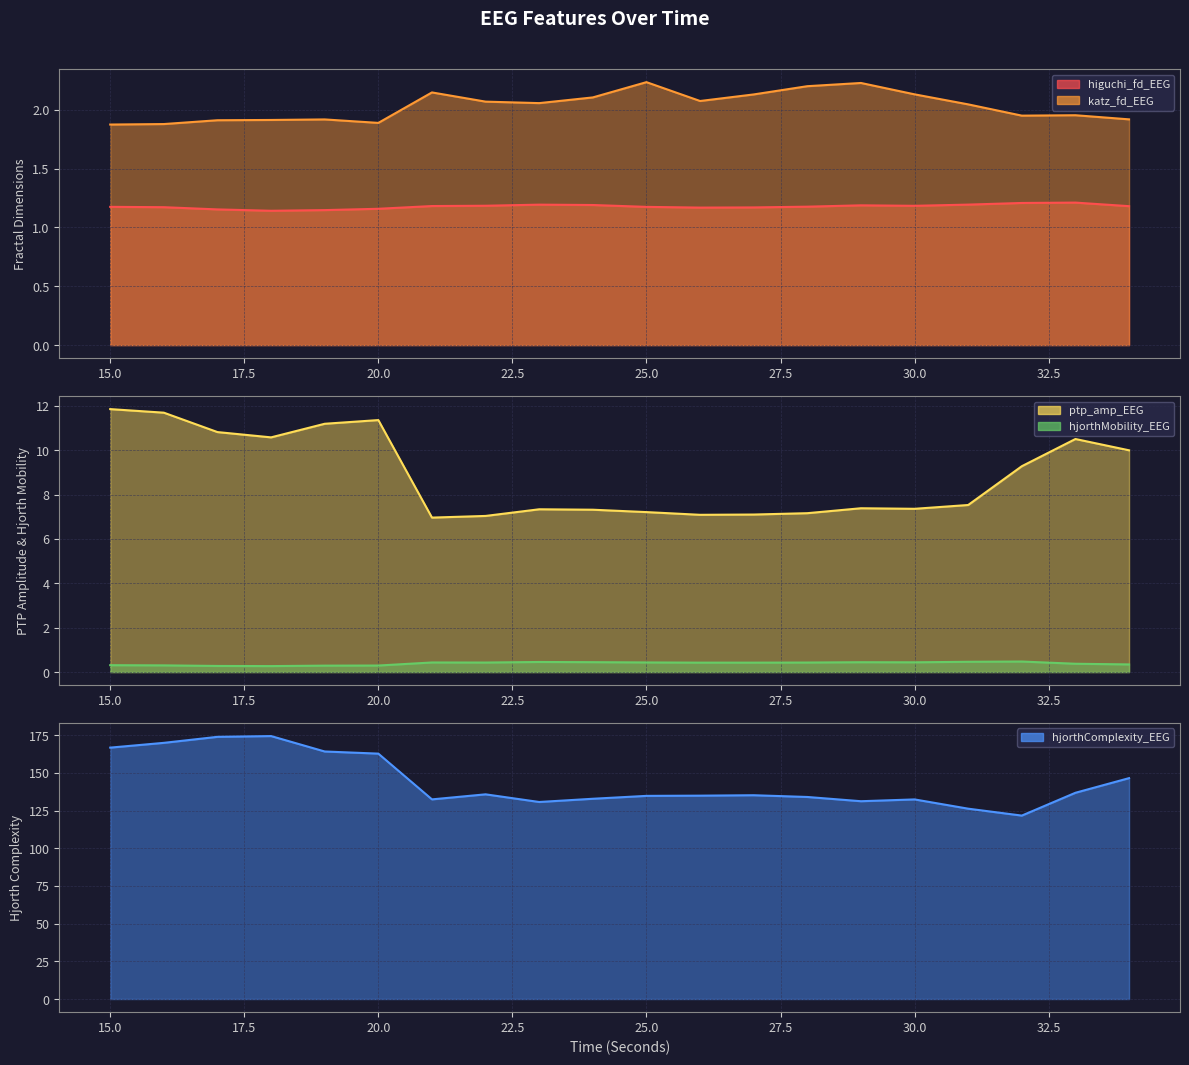

Reading left to right, what are all the values shown in this chart?

higuchi_fd_EEG: 1.2	1.2	1.2	1.1	1.1	1.2	1.2	1.2	1.2	1.2	1.2	1.2	1.2	1.2	1.2	1.2	1.2	1.2	1.2	1.2
katz_fd_EEG: 1.9	1.9	1.9	1.9	1.9	1.9	2.1	2.1	2.1	2.1	2.2	2.1	2.1	2.2	2.2	2.1	2.0	2.0	2.0	1.9
ptp_amp_EEG: 11.9	11.7	10.8	10.6	11.2	11.4	7.0	7.0	7.3	7.3	7.2	7.1	7.1	7.2	7.4	7.4	7.5	9.3	10.5	10.0
hjorthMobility_EEG: 0.3	0.3	0.3	0.3	0.3	0.3	0.4	0.4	0.5	0.4	0.4	0.4	0.4	0.4	0.4	0.4	0.5	0.5	0.4	0.3
hjorthComplexity_EEG: 166.7	169.9	173.8	174.4	164.1	162.7	132.4	135.7	130.6	132.8	134.7	134.8	135.1	134.0	131.2	132.3	126.2	121.6	136.8	146.5